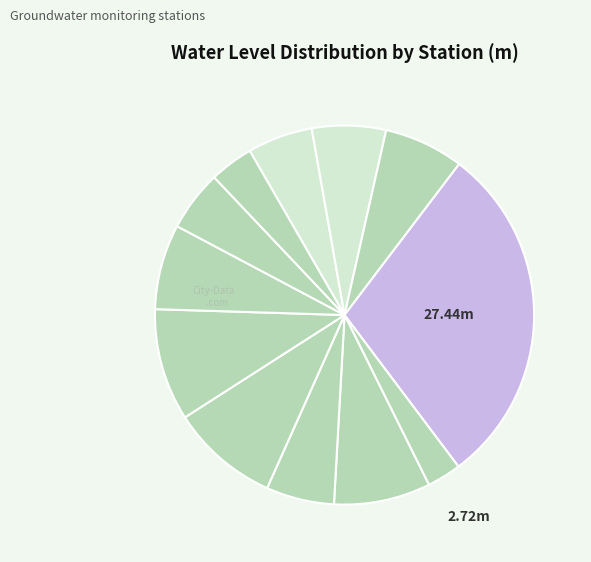

Count the number of slices in the pie.

12